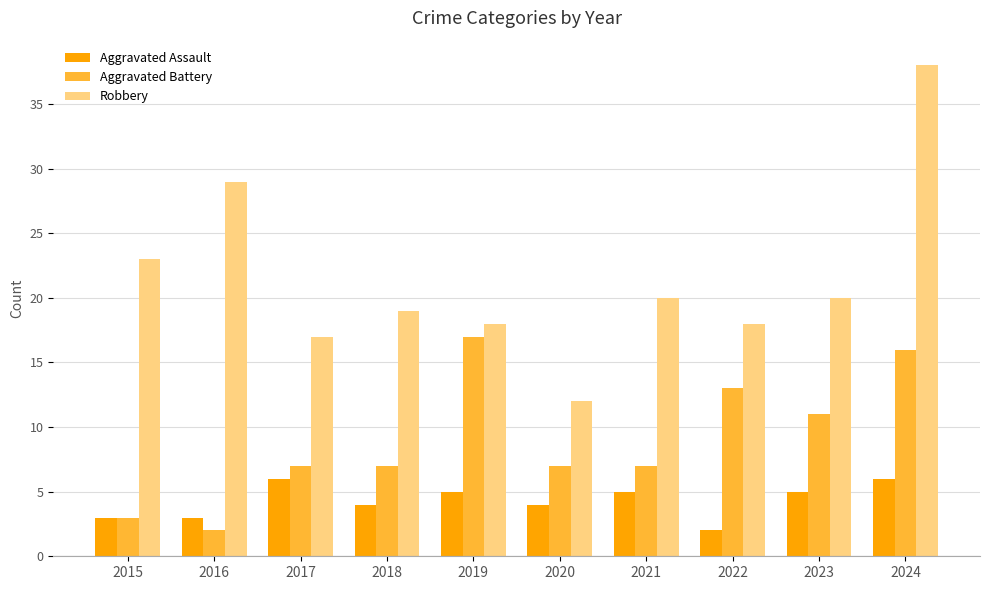

Read the Aggravated Assault value at 2021.

5